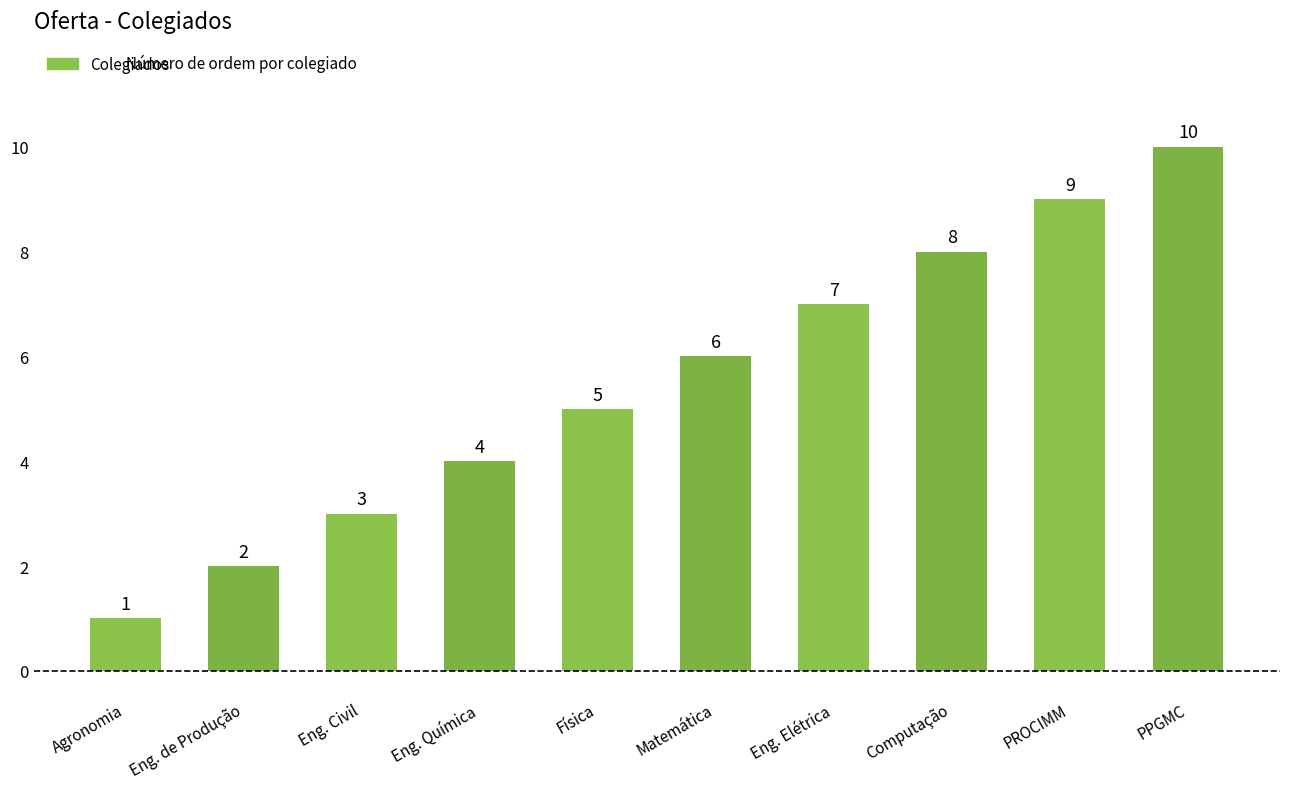

What is the value of the 3rd bar from the left?

3